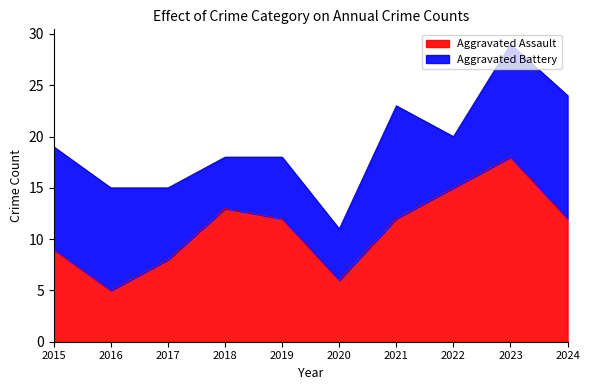

At which category is the sum across all series the highest?

2023